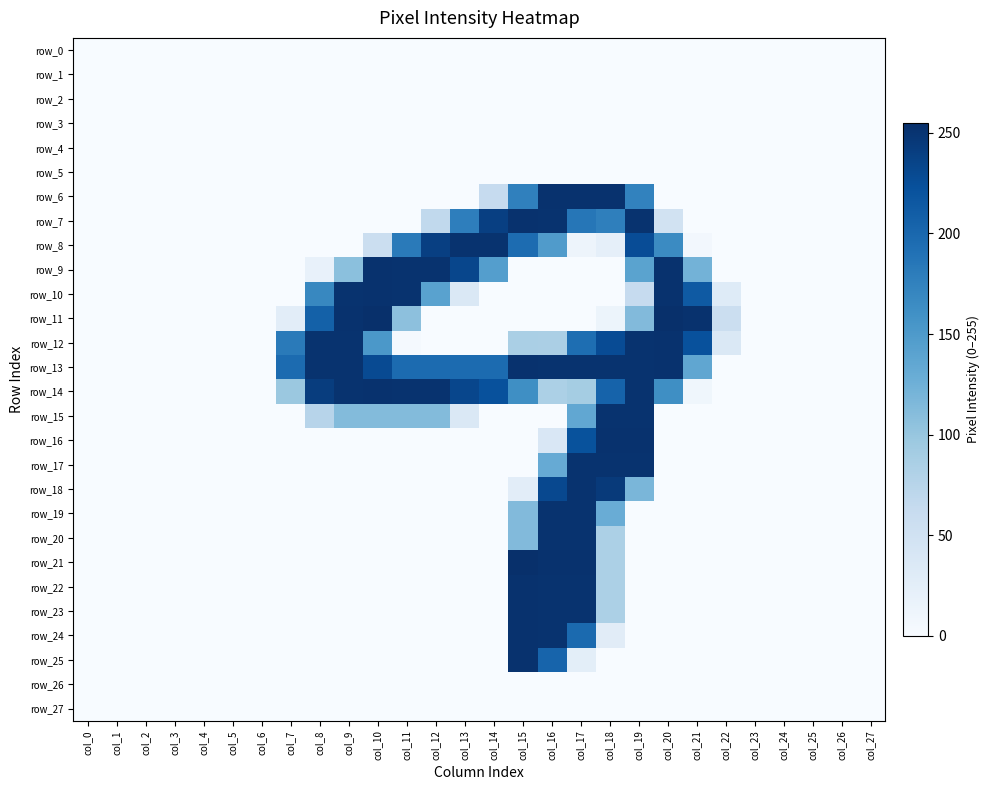

What is the sum of all row_25 values?

482